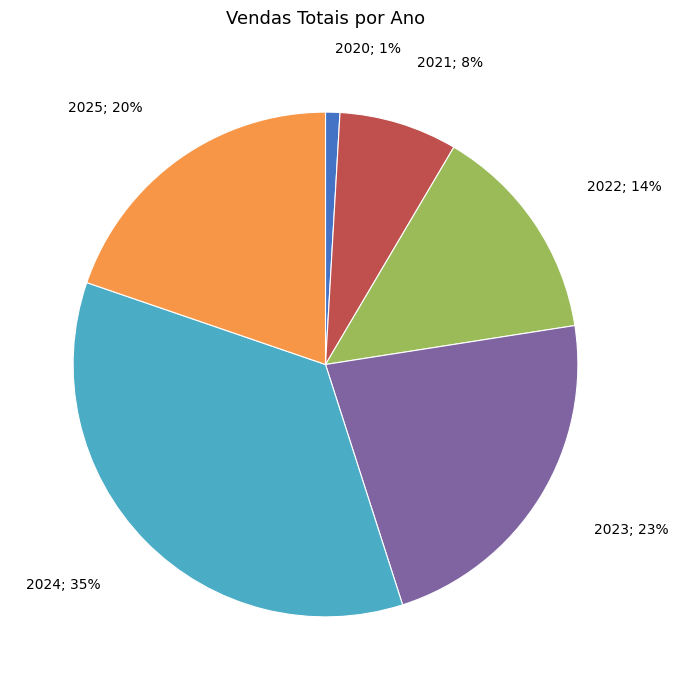

Do 2020 and 2021 together represent more than half of the pie?

No